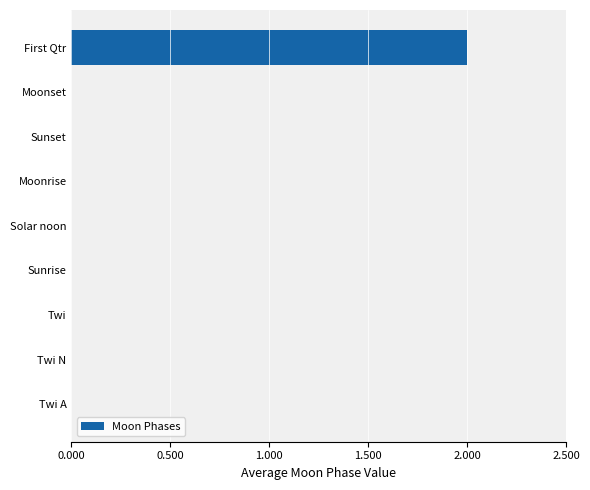

Which category has the highest value across all series?

First Qtr